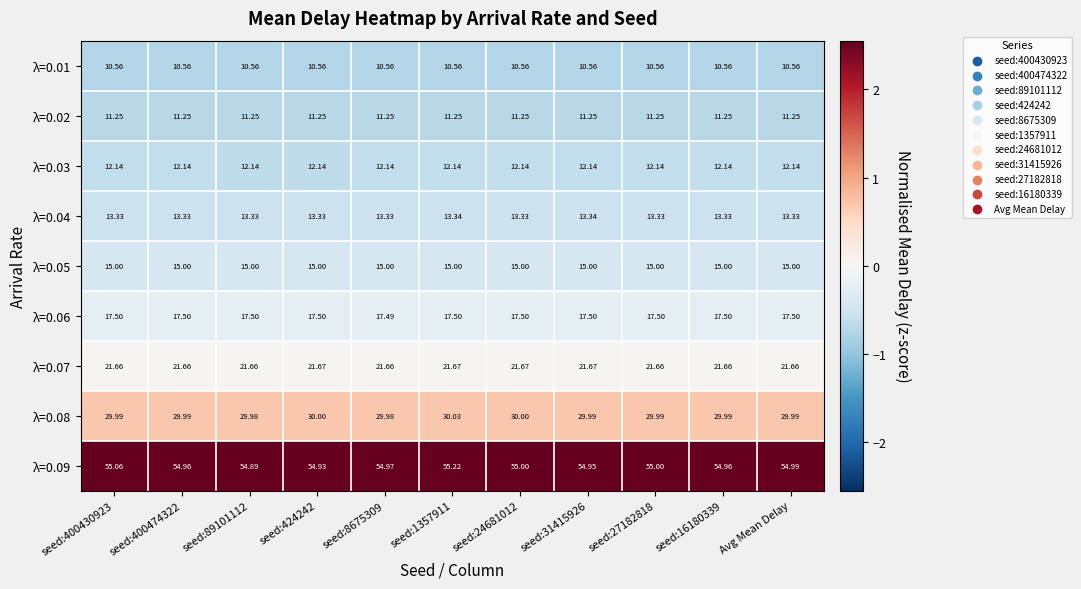

Rank the series at seed:89101112 from lowest to highest value.

λ=0.01, λ=0.02, λ=0.03, λ=0.04, λ=0.05, λ=0.06, λ=0.07, λ=0.08, λ=0.09